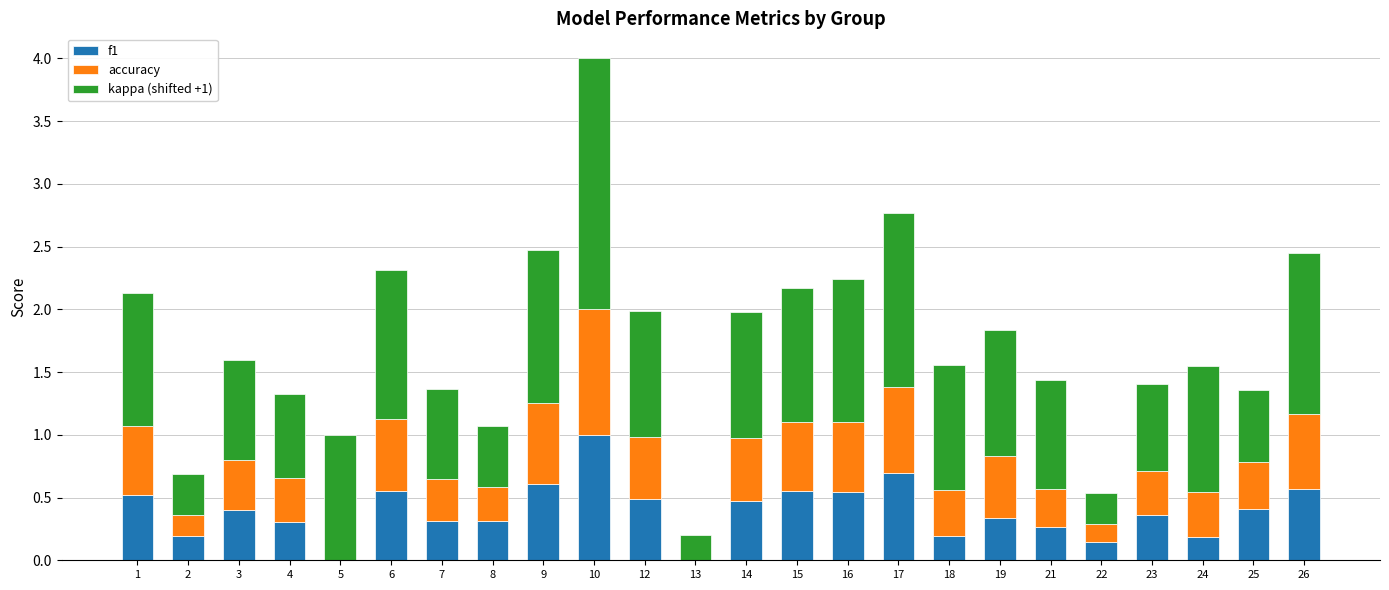

Is it true that f1 equals 0.1 at 8?

False